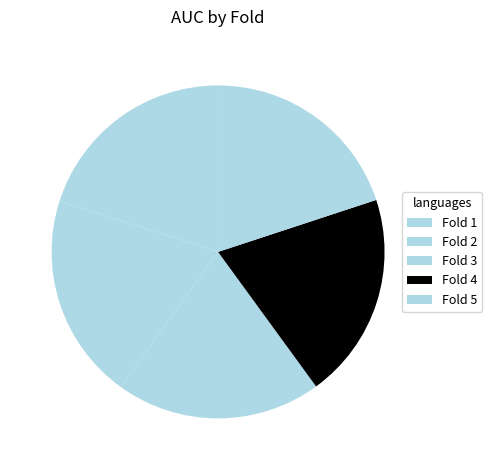

To the nearest percent, what is the average slice percentage?

20%